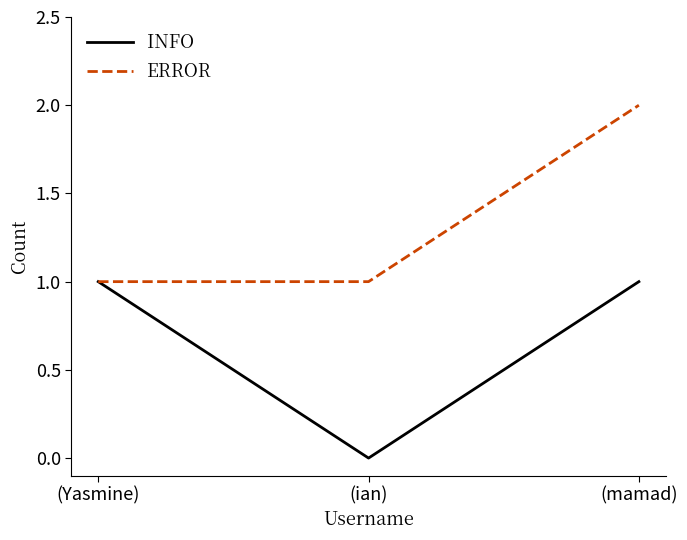

At which label does ERROR reach its peak?

(mamad)